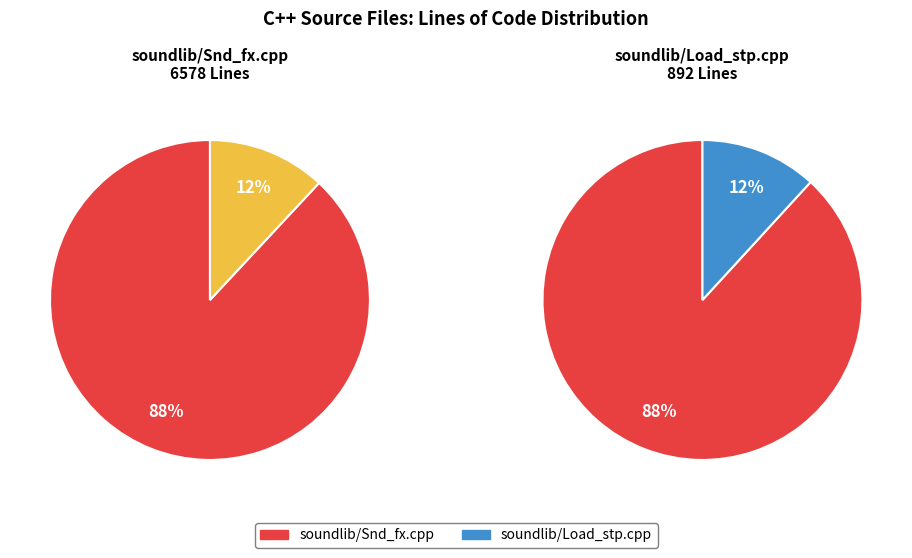

Which has a higher value, soundlib/Snd_fx.cpp or soundlib/Load_stp.cpp?

soundlib/Snd_fx.cpp